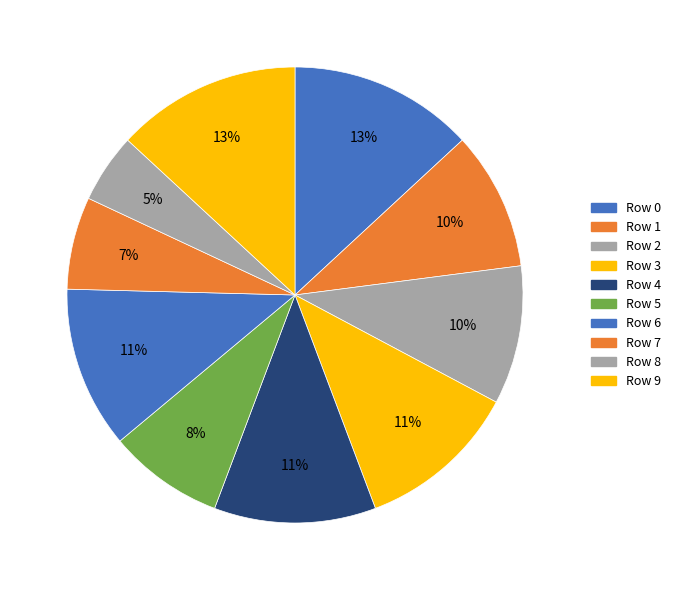

Is it true that Row 5 is 3% of the pie?

False